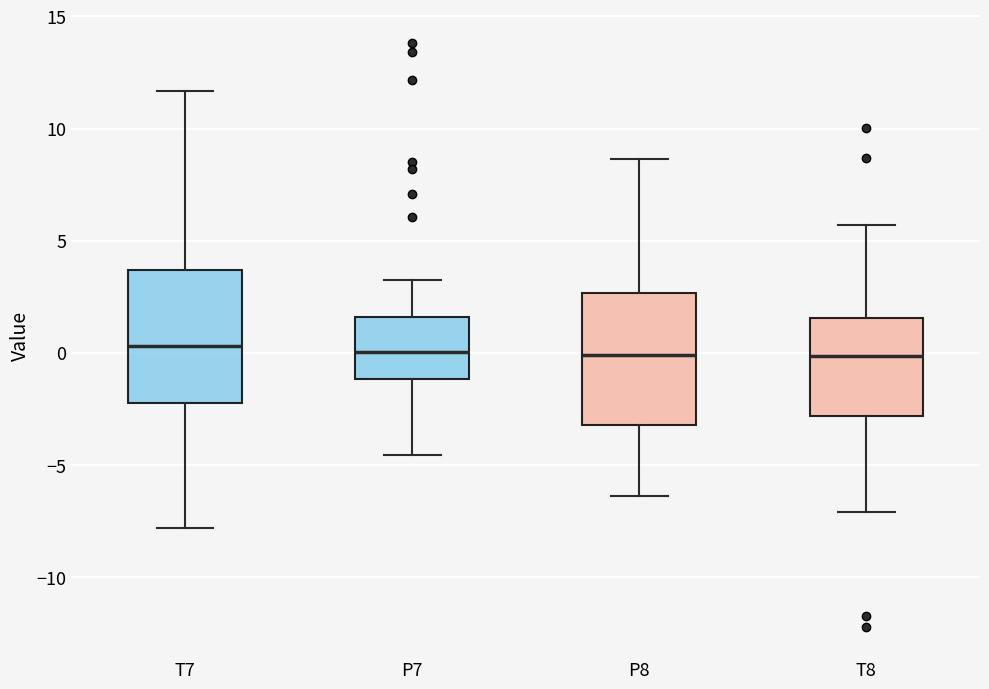

Reading left to right, read every box against the y-axis: the position of its median line, the range the box covers, and the ends of its whiskers. The values are not printed on the chart, so give them approximately, as read against the axis.

T7: median 0.5, box -2.0 to 3.5, whiskers -8.0 to 11.5
P7: median 0.0, box -1.0 to 1.5, whiskers -4.5 to 3.0
P8: median 0.0, box -3.0 to 2.5, whiskers -6.5 to 8.5
T8: median 0.0, box -3.0 to 1.5, whiskers -7.0 to 5.5